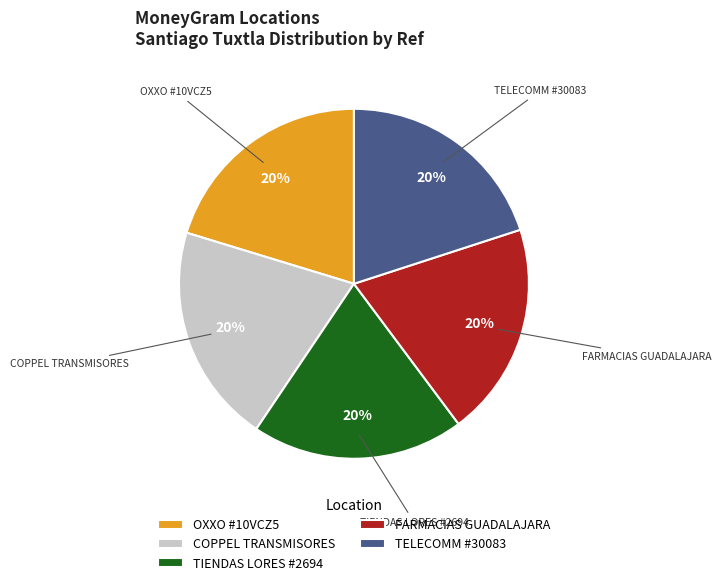

Is there a majority slice in this chart?

No